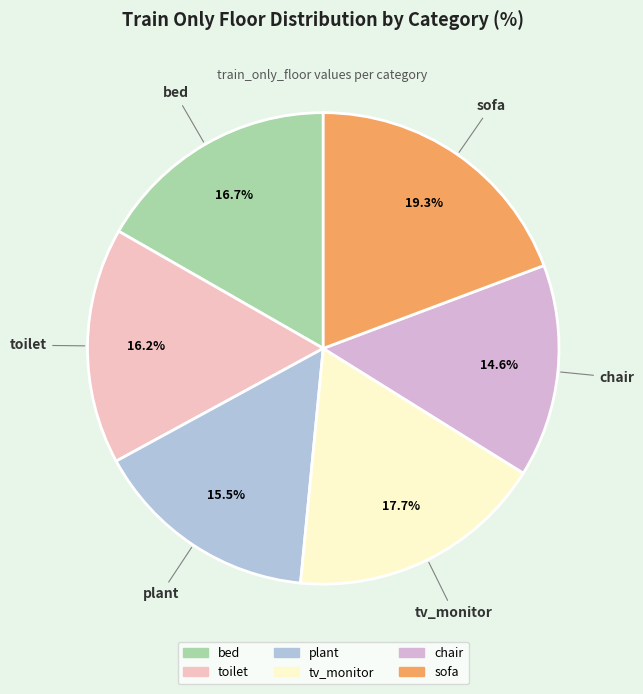

What is the ratio of the value at sofa to the value at bed?

1.2